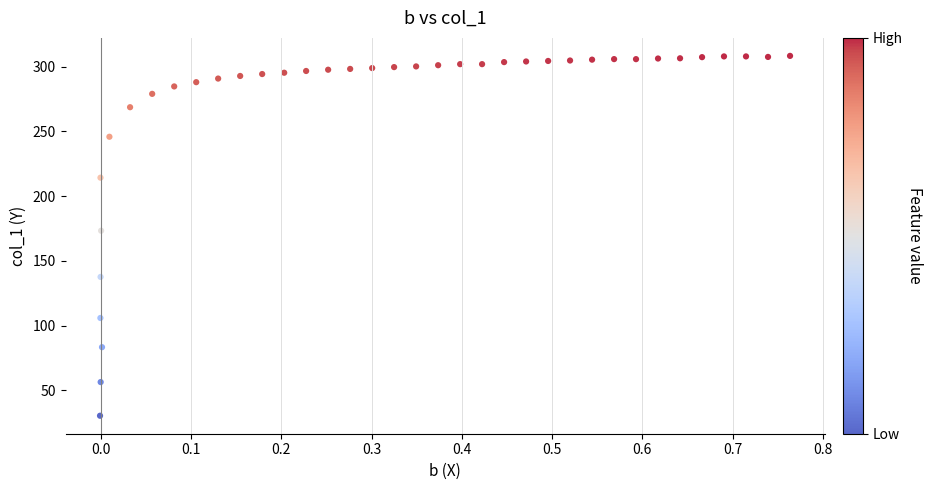

What Y value in the scatter plot is closest to 169?

173.2